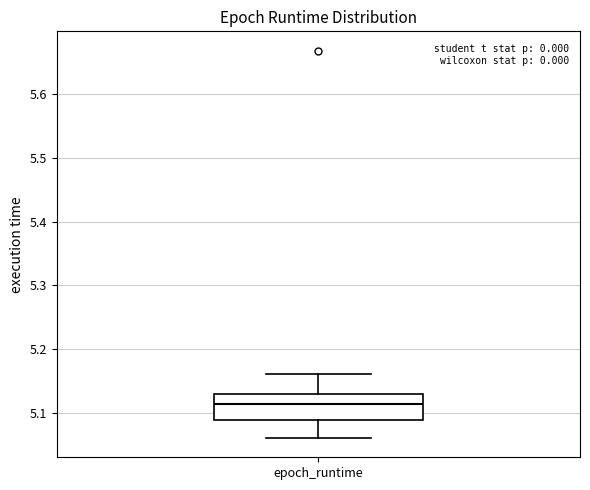

Transcribe this box plot: give where the median line is, the range the box spans, and where the two whiskers end, as read against the y-axis. The values are not printed on the chart, so give them approximately, as read against the axis.

median 5.11, box 5.09 to 5.13, whiskers 5.06 to 5.16